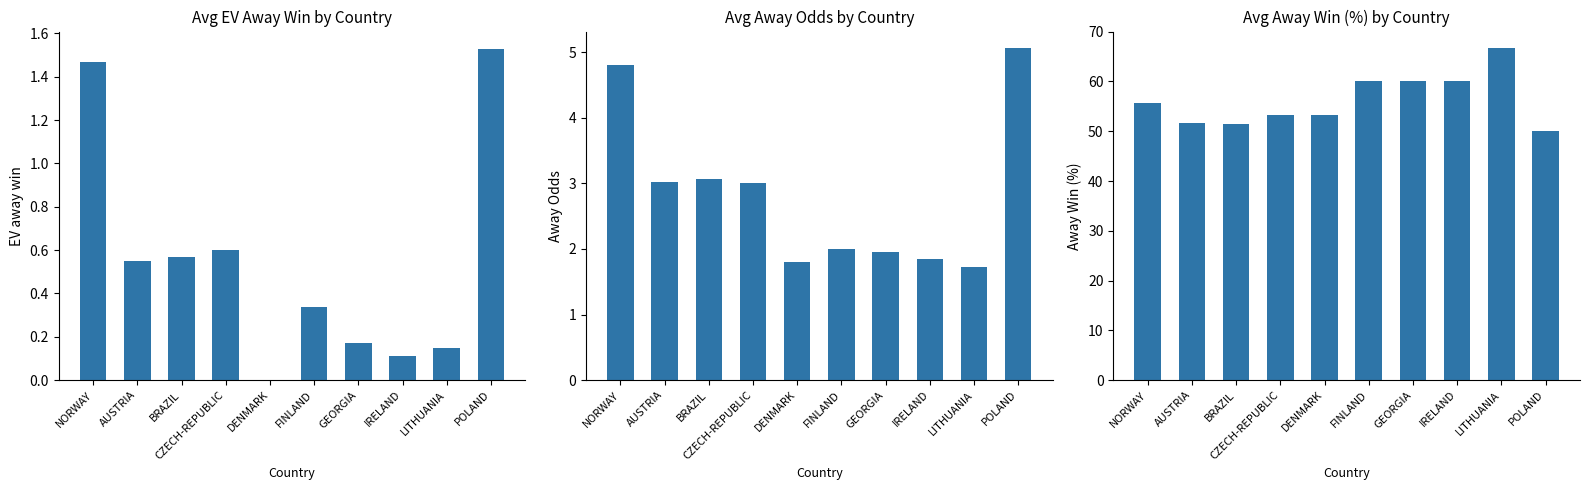

What is the difference between the highest and lowest values at CZECH-REPUBLIC?

52.7